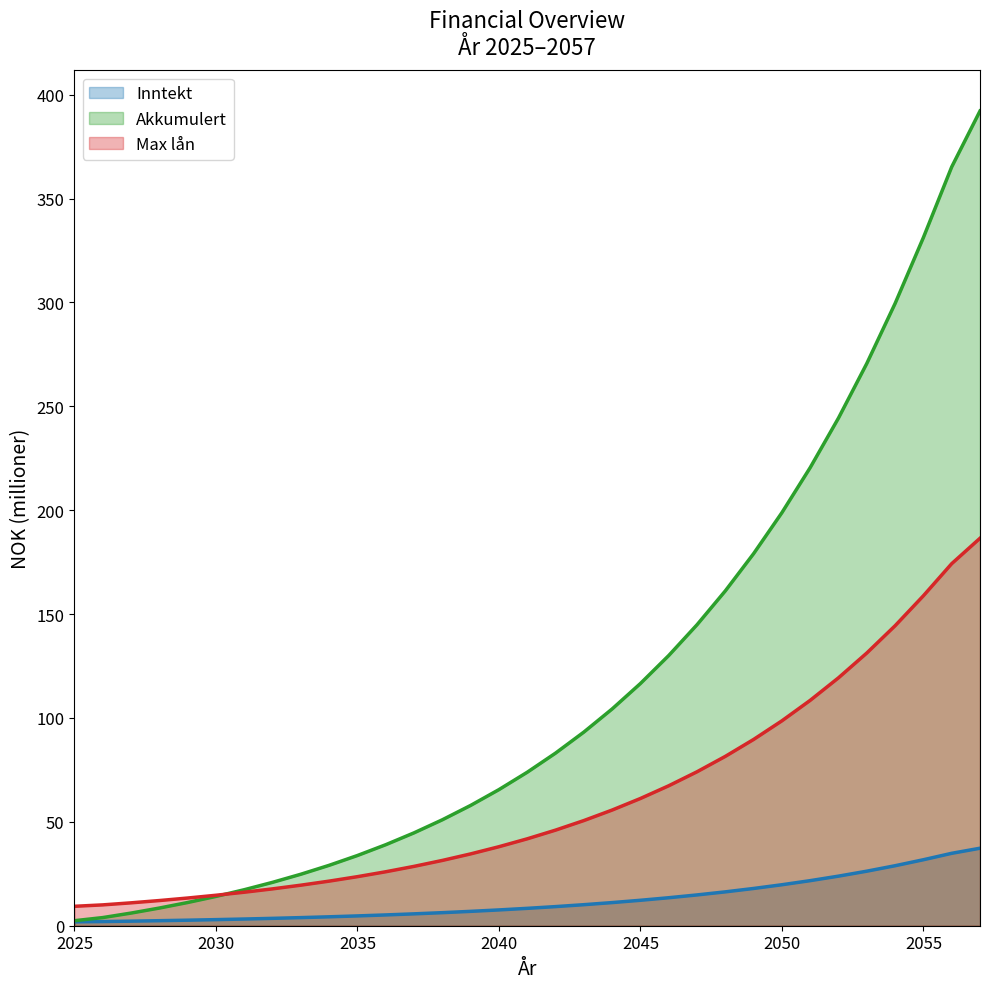

Where does the Max lån series first go above 8?

2041